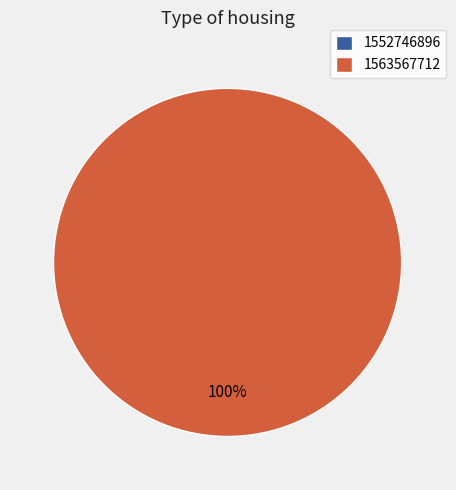

Do 1552746896 and 1563567712 together represent more than half of the pie?

Yes